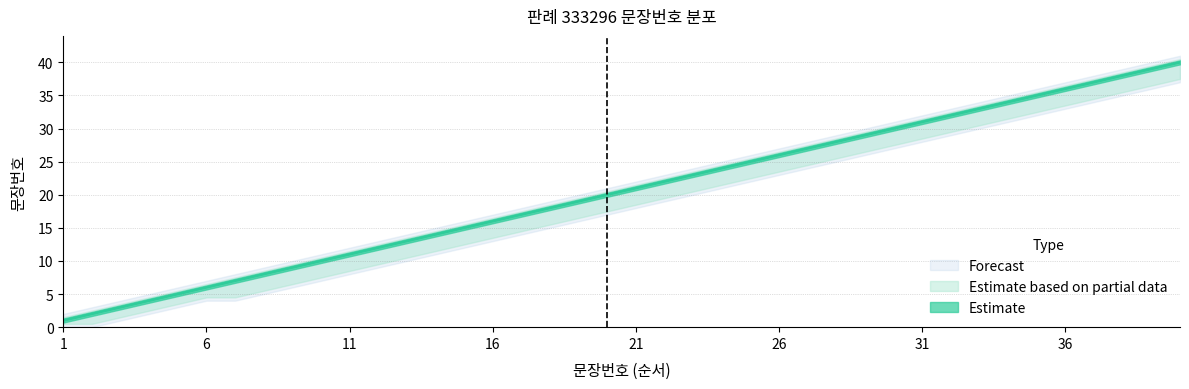

How many data points in lower_band are less than 18?

20